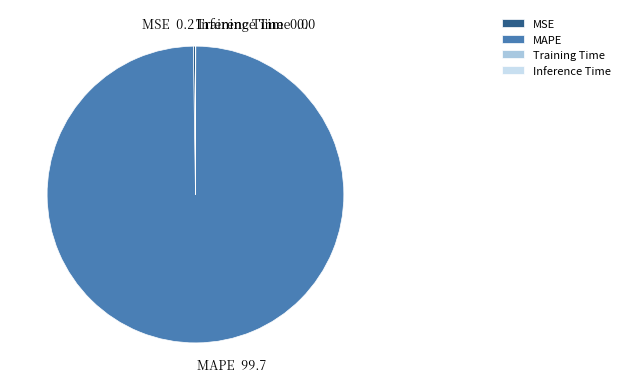

Which category accounts for the majority?

MAPE